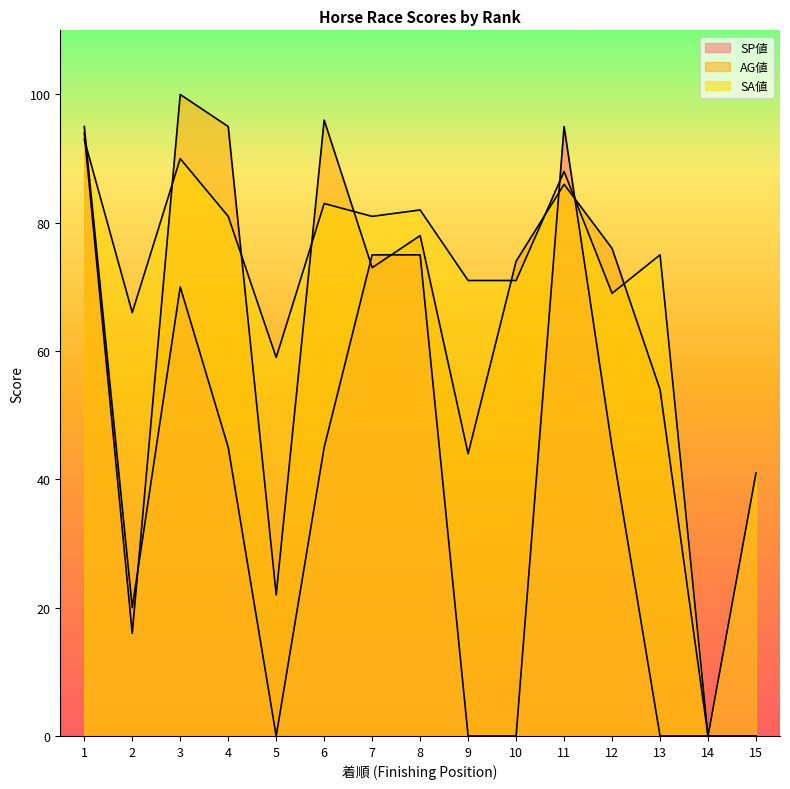

Is the value of SA値 at 6 greater than the value of AG値 at 1?

No